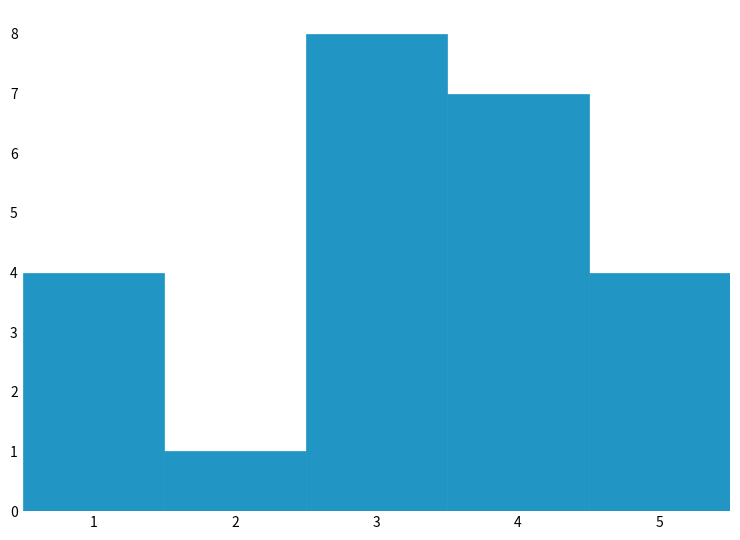

Reading left to right, list every bar in this chart as the range it spans on the x-axis followed by its height. The values are not printed on the chart, so give them approximately, as read against the axis.

0.5 to 1.5: 4
1.5 to 2.5: 1
2.5 to 3.5: 8
3.5 to 4.5: 7
4.5 to 5.5: 4